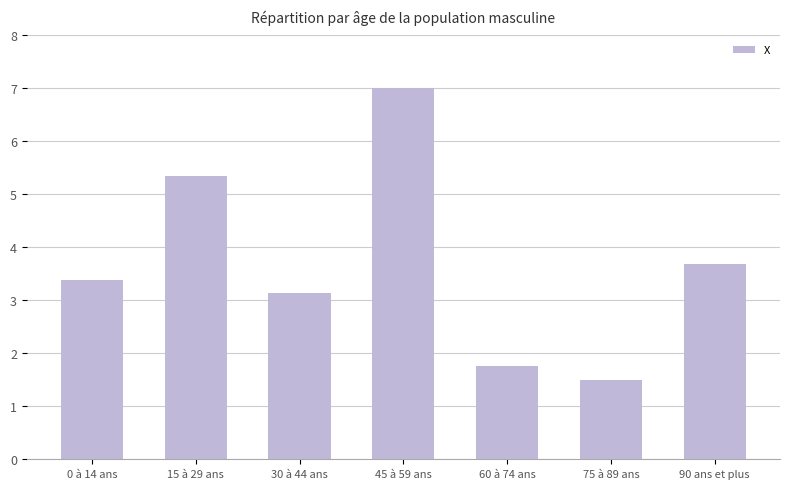

Is it true that the value at 15 à 29 ans is 3.2?

False